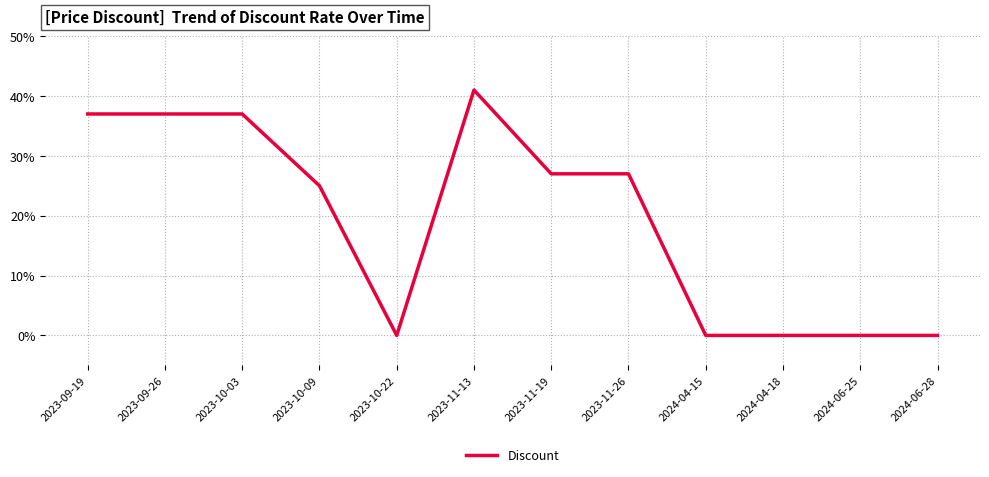

What is the average value?

19